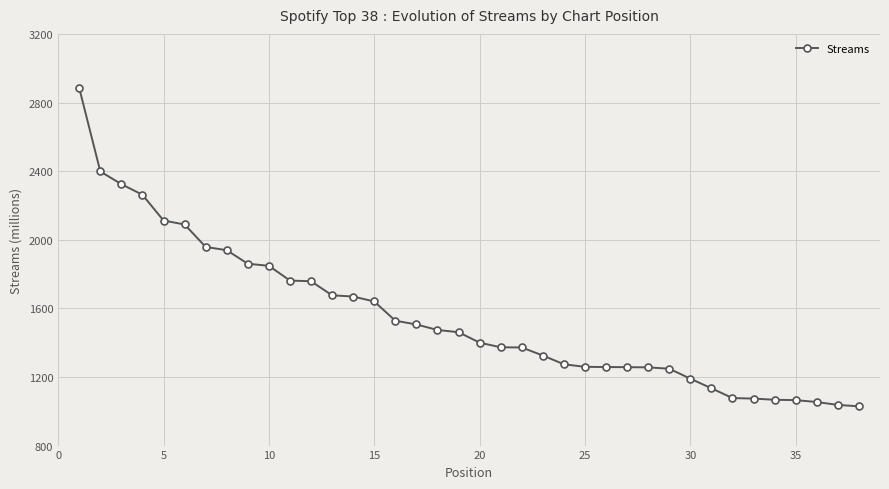

What is the smallest value displayed?

1029